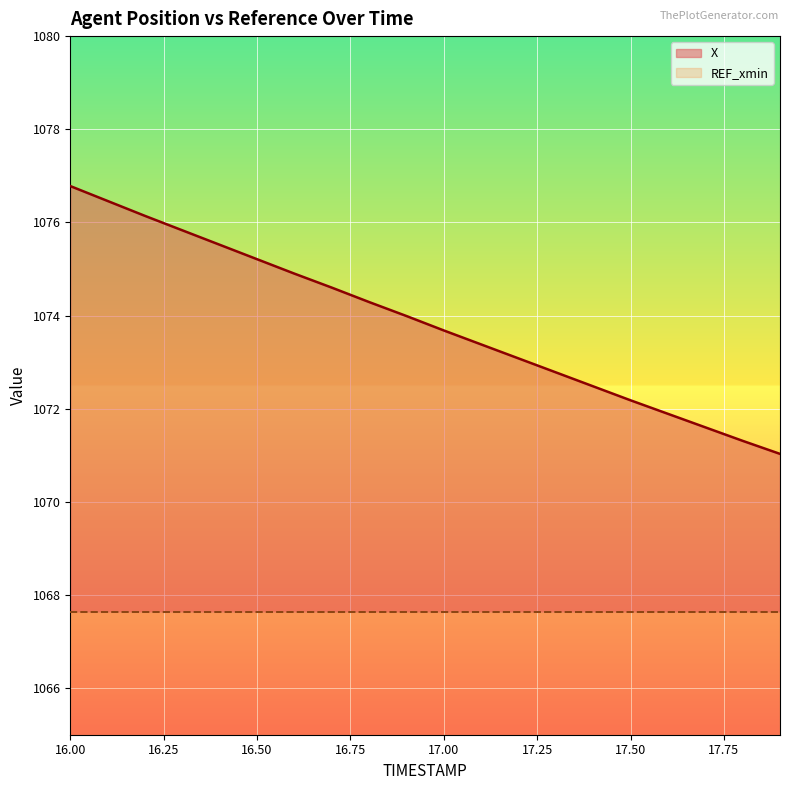

The value of REF_xmin at 17.00 is 1.3. True or false?

False